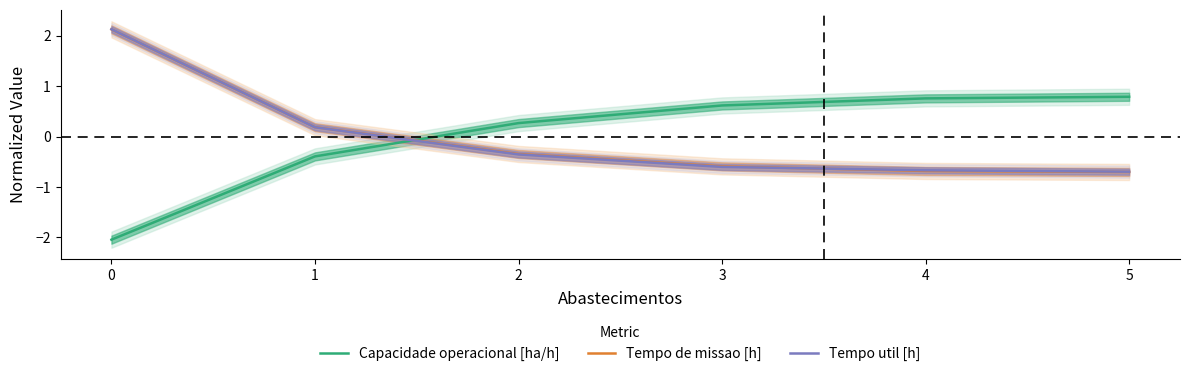

What are all the series names shown in the legend?

Capacidade operacional [ha/h], Tempo de missao [h], Tempo util [h]